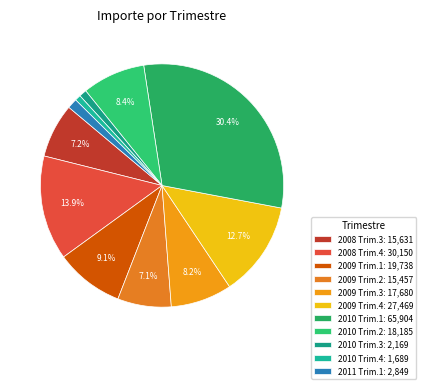

Which slice is the smallest?

2010 Trim.4